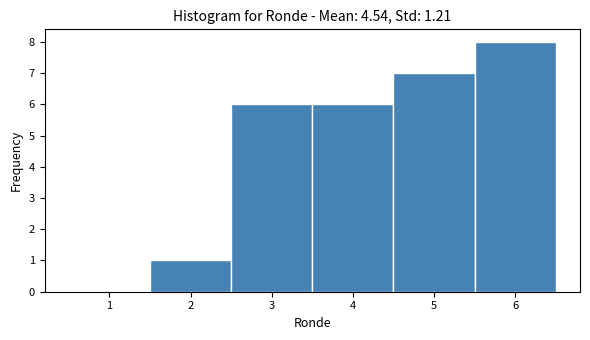

Which range on the x-axis has the tallest bar?

5.5 to 6.5